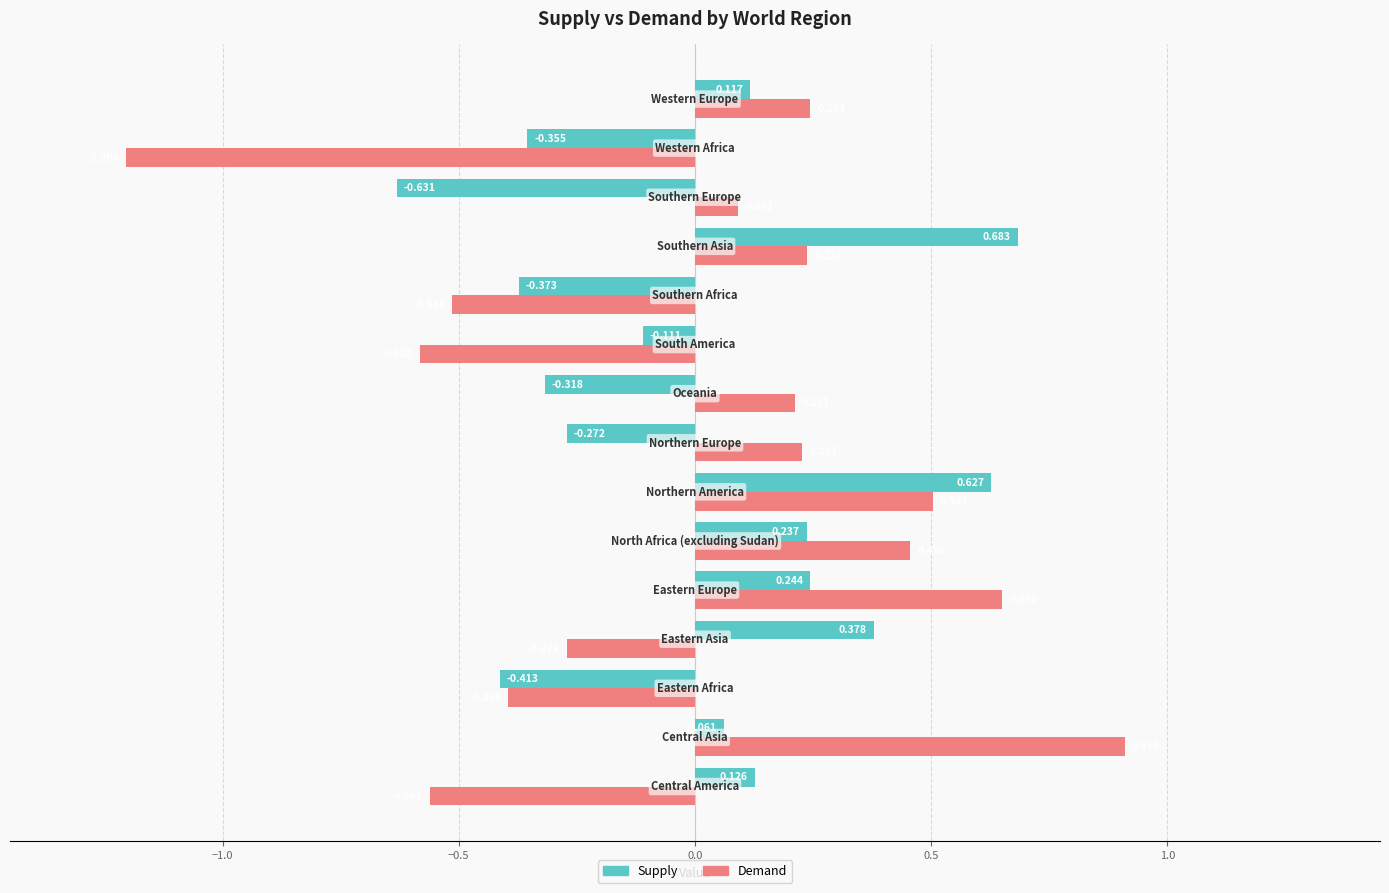

What is the minimum value for Demand?

-1.2